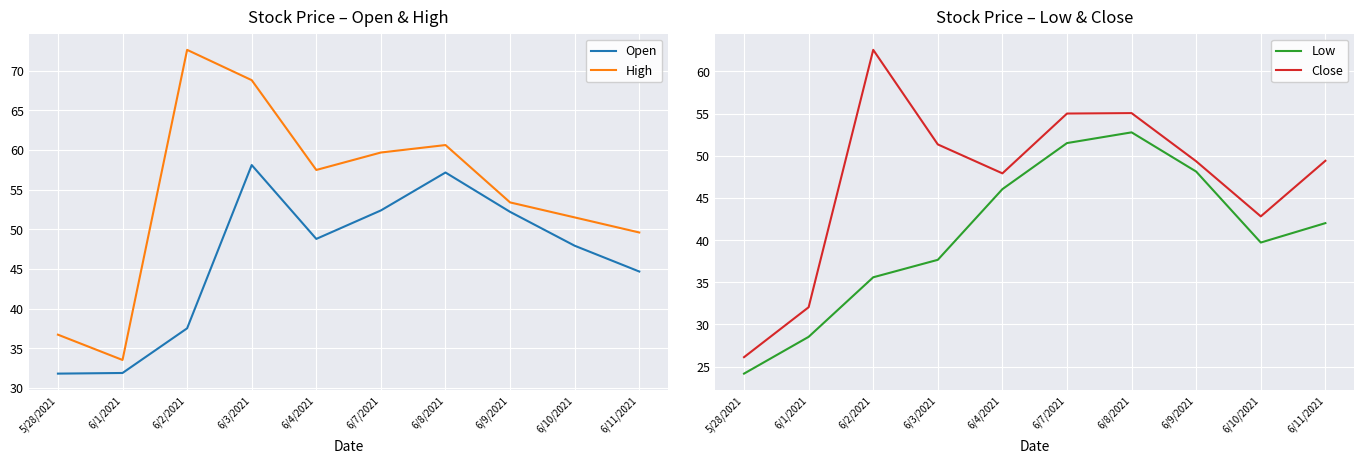

What is the smallest value displayed?

24.2